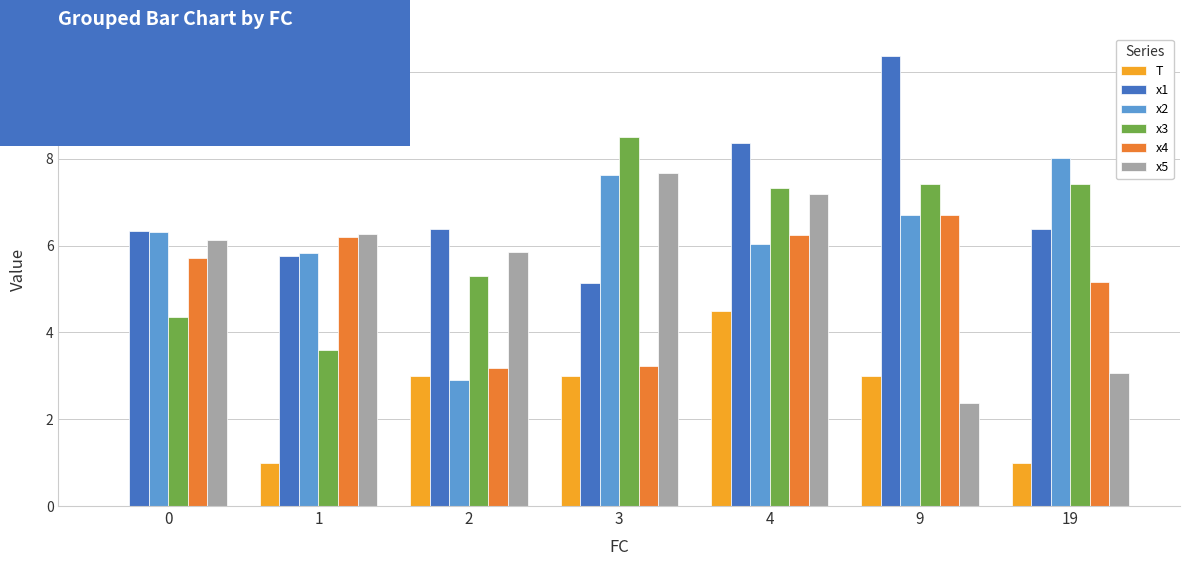

Does the chart contain stacked bars?

No